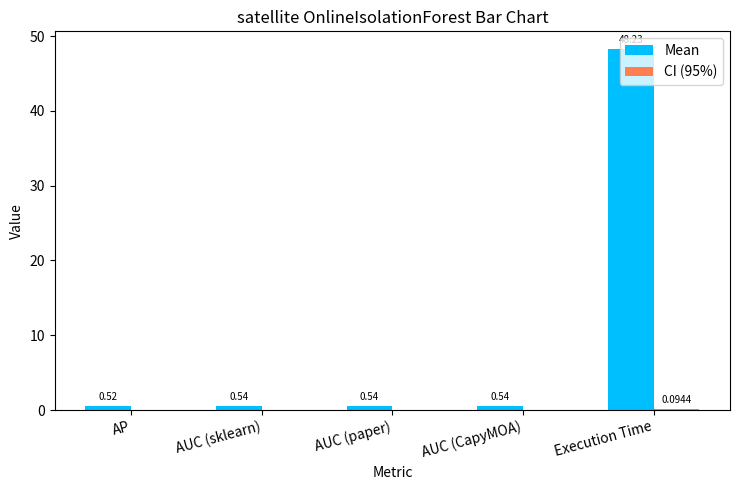

At which category is the sum across all series the highest?

Execution Time